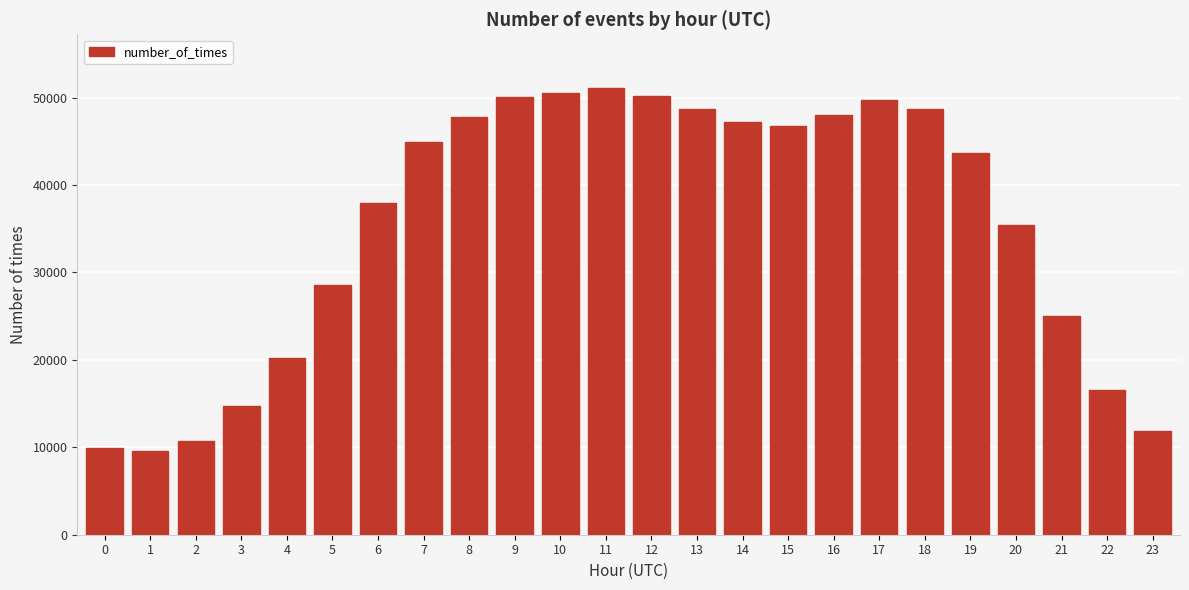

What is the minimum value shown in the chart?

9629